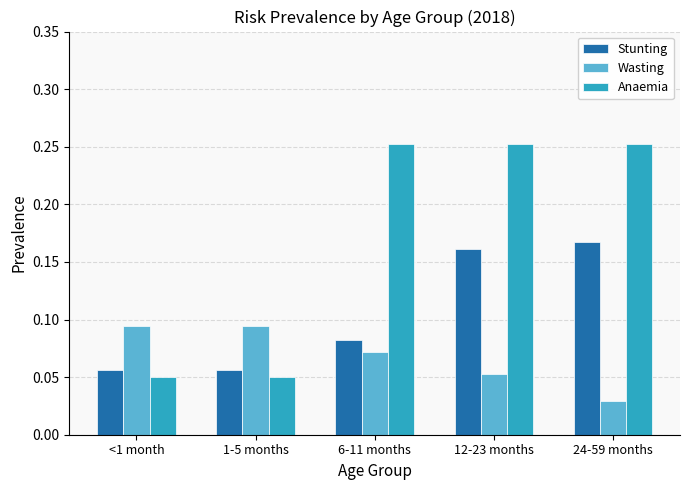

The value of Wasting at 12-23 months is 0.0. True or false?

False